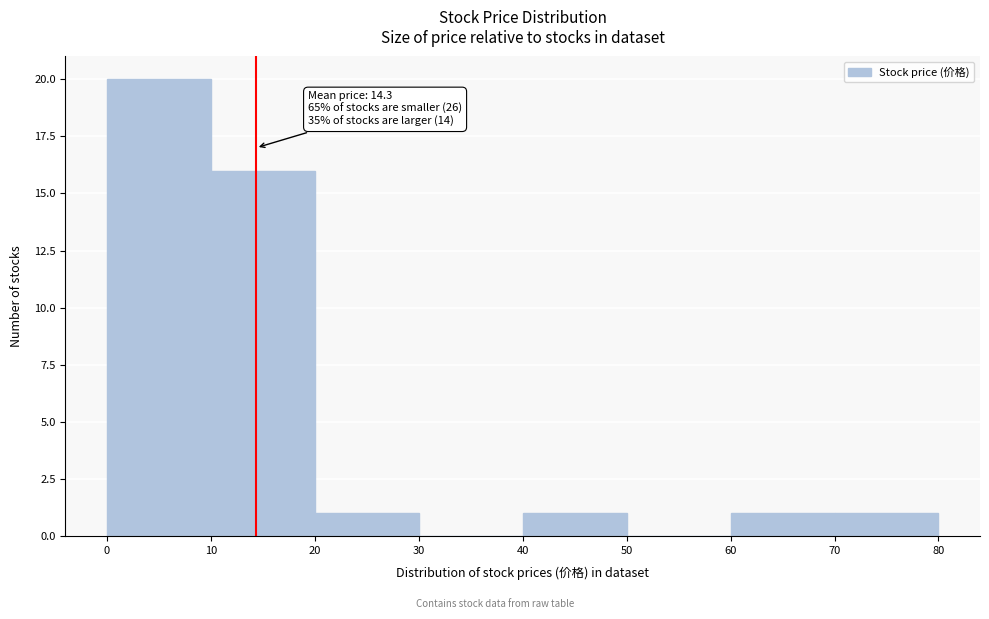

Which range on the x-axis has the tallest bar?

0 to 10